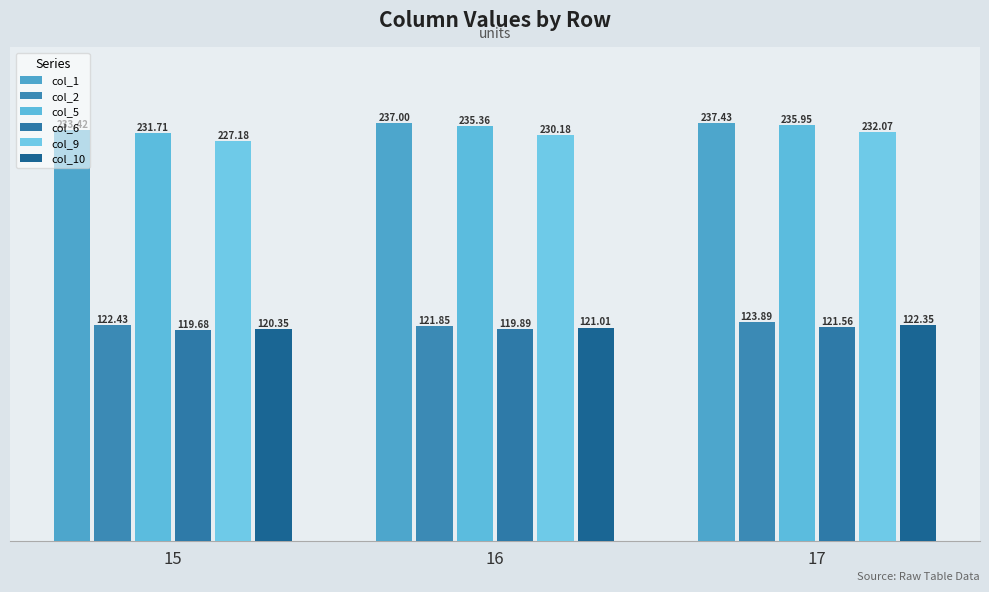

At which label does col_6 reach its peak?

17